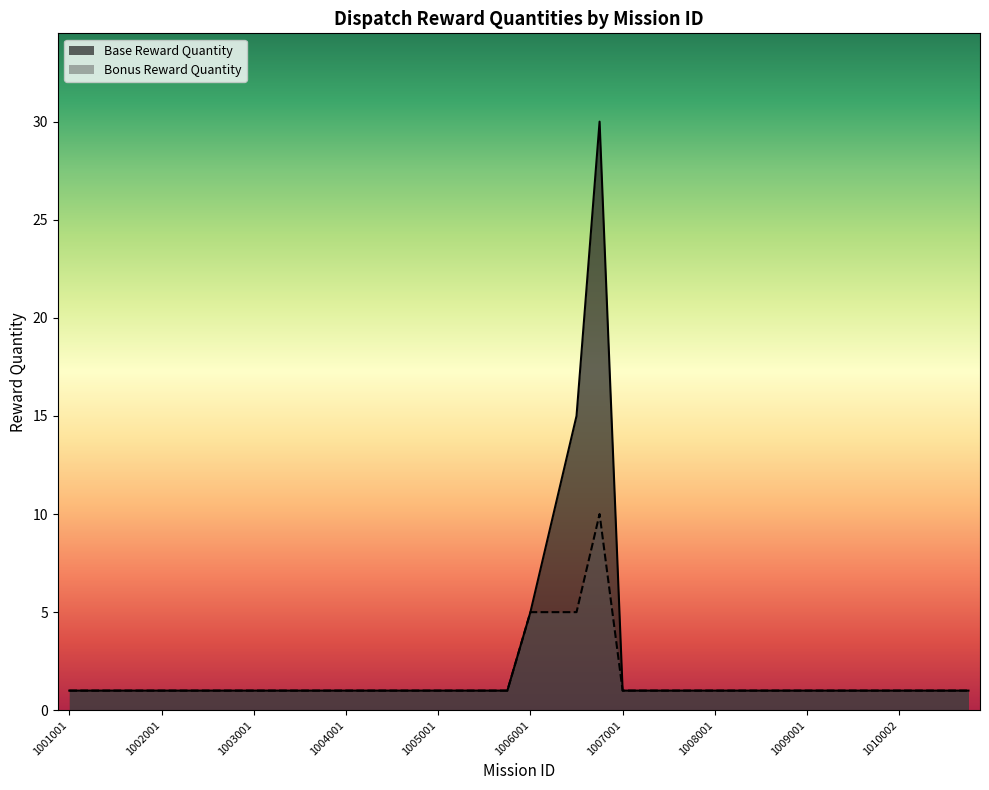

How many Bonus Reward Quantity values are between 1 and 2?

36